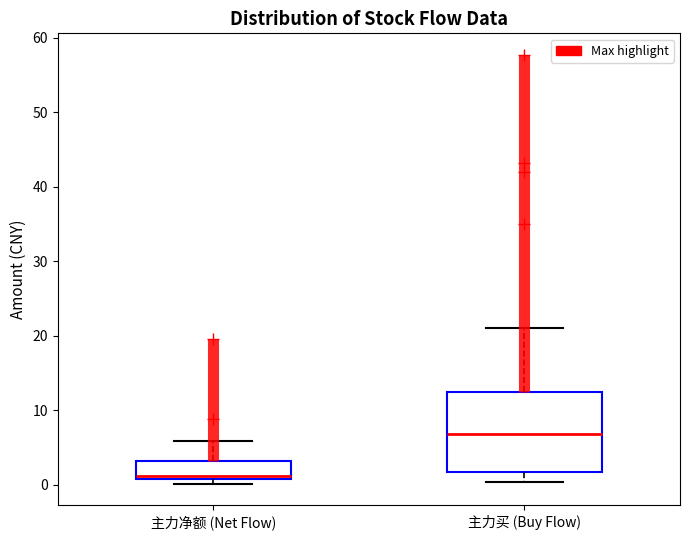

Which box has the highest median line?

主力买 (Buy Flow)